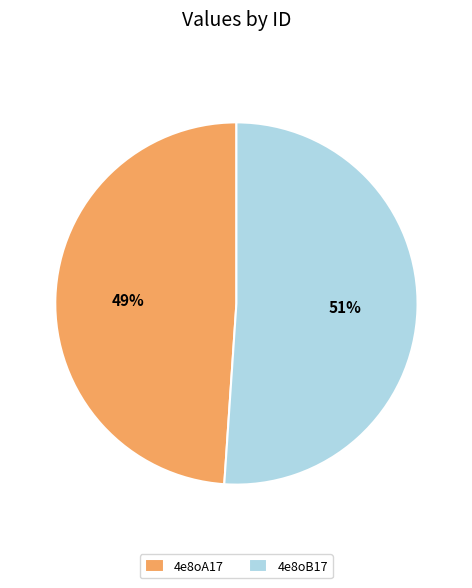

Approximately how many times larger is the value at 4e8oB17 compared to 4e8oA17?

1.0